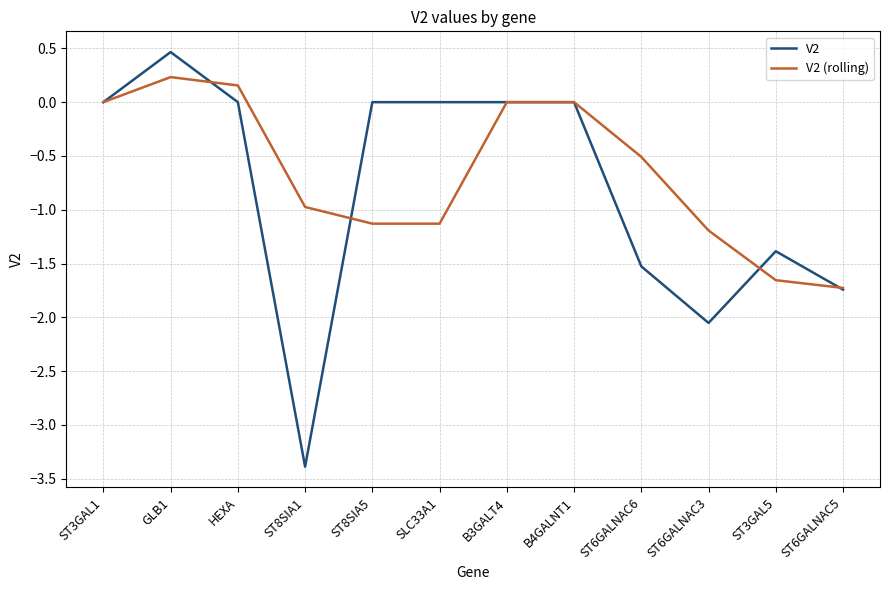

The V2 series shows 0.0 at SLC33A1. True or false?

True